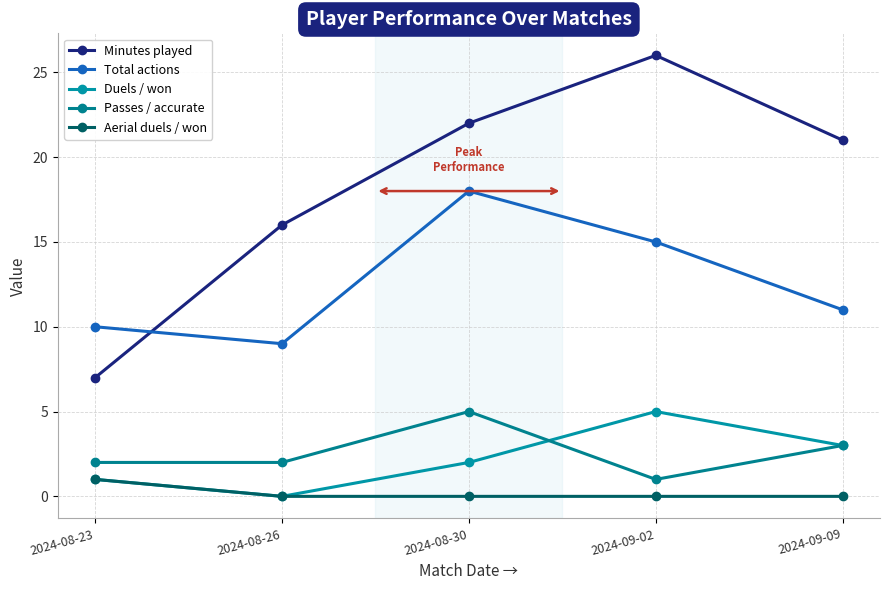

What is the difference between the second highest and second lowest values in the Minutes played series?

6